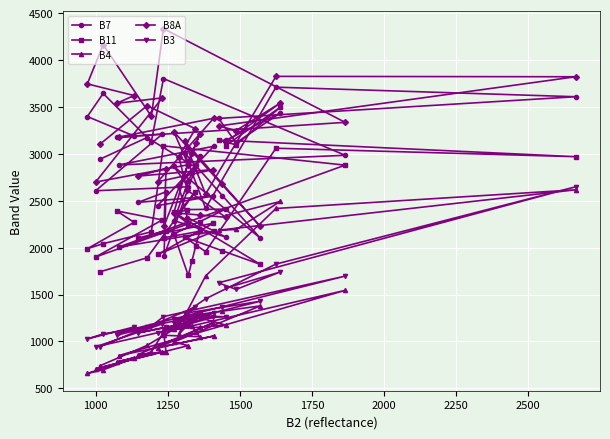

At which category does B11 reach its first local valley?

1500